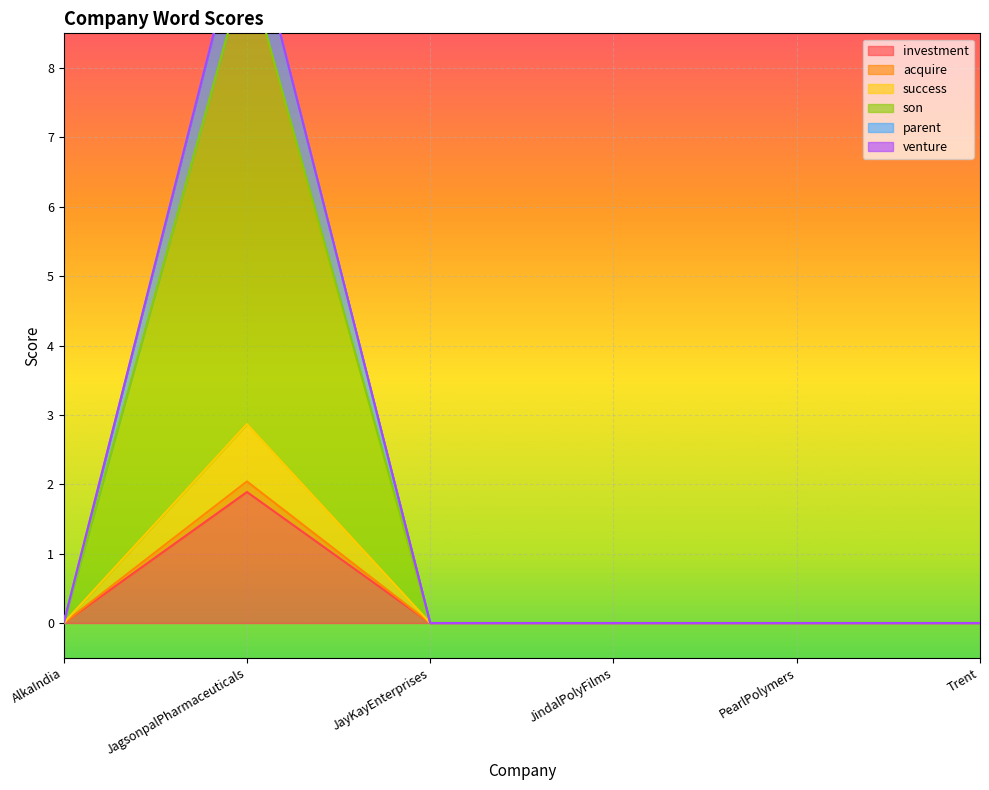

What is the sum of the success values at JayKayEnterprises and JagsonpalPharmaceuticals?

2.9